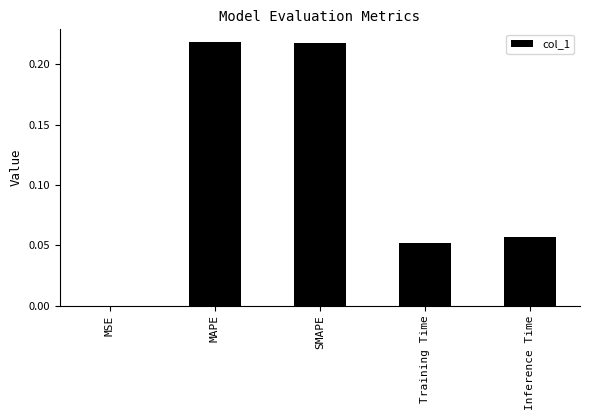

What is the sum of all values?

0.5